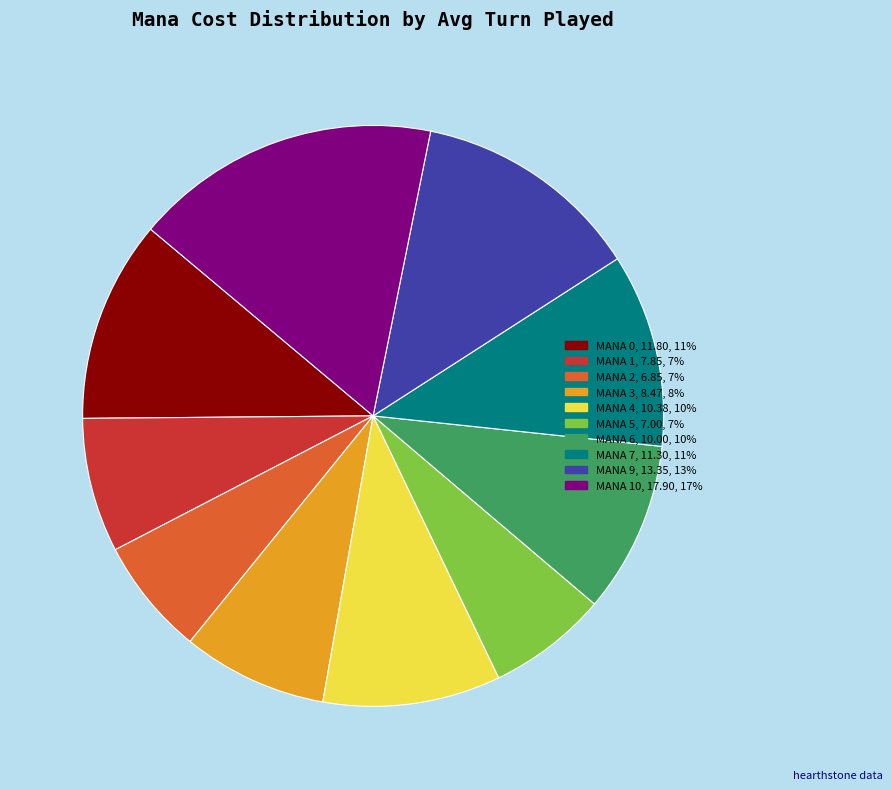

Combined, do MANA 0, 11.80, 11% and MANA 5, 7.00, 7% account for over 50%?

No